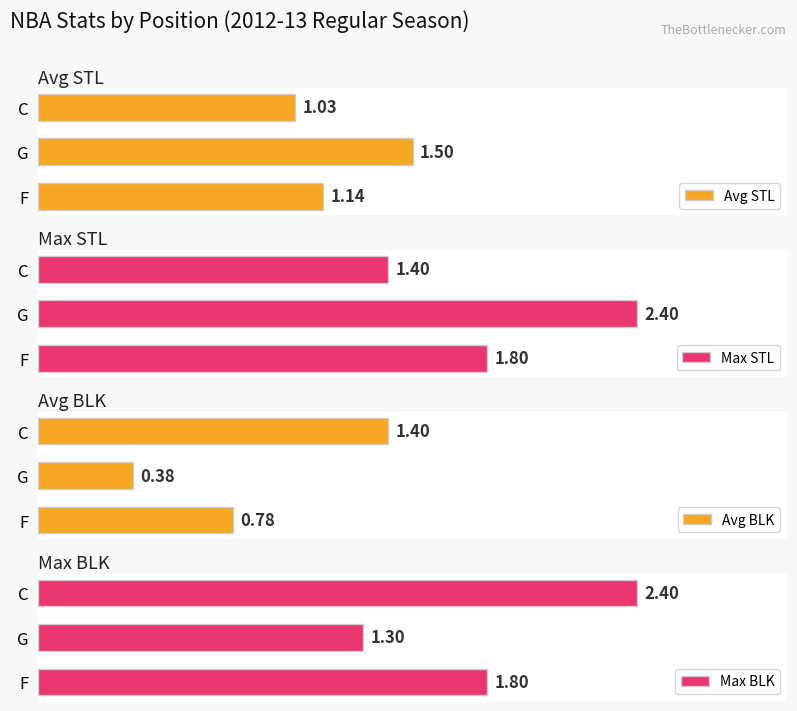

Reading right to left, what are all the values shown in this chart?

Avg STL: 1.0	1.5	1.1
Max STL: 1.4	2.4	1.8
Avg BLK: 1.4	0.4	0.8
Max BLK: 2.4	1.3	1.8